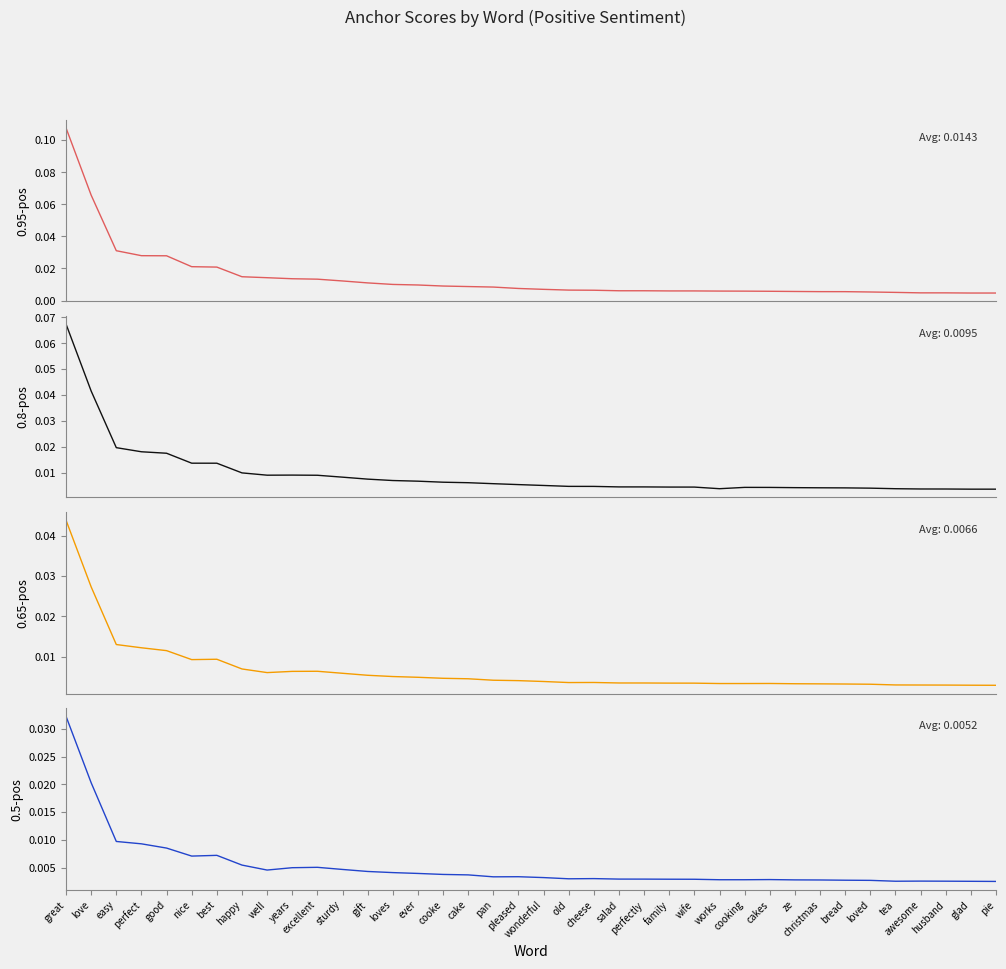

Is it true that 0.65-pos equals 0.0 at good?

False